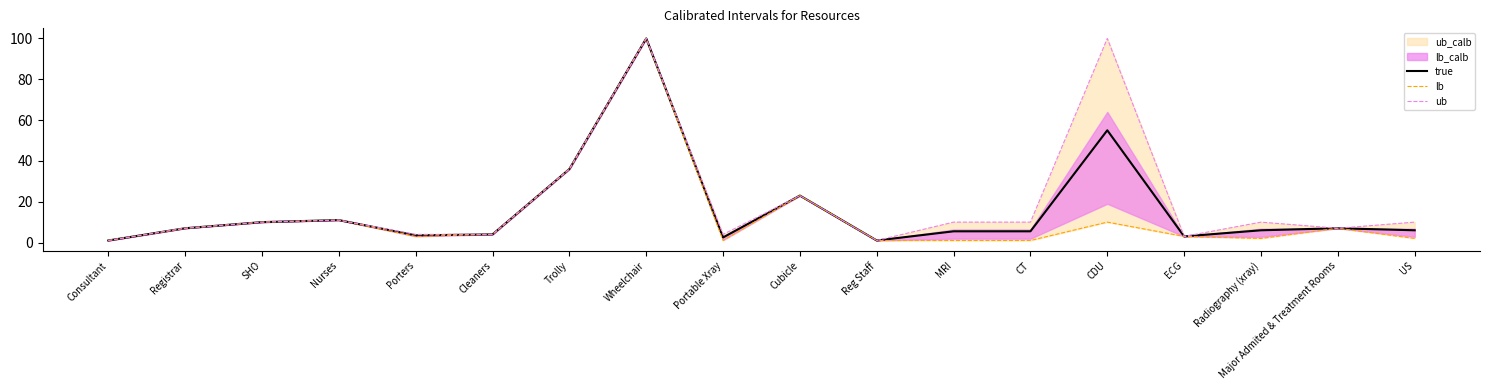

Does the chart have visible grid lines?

No